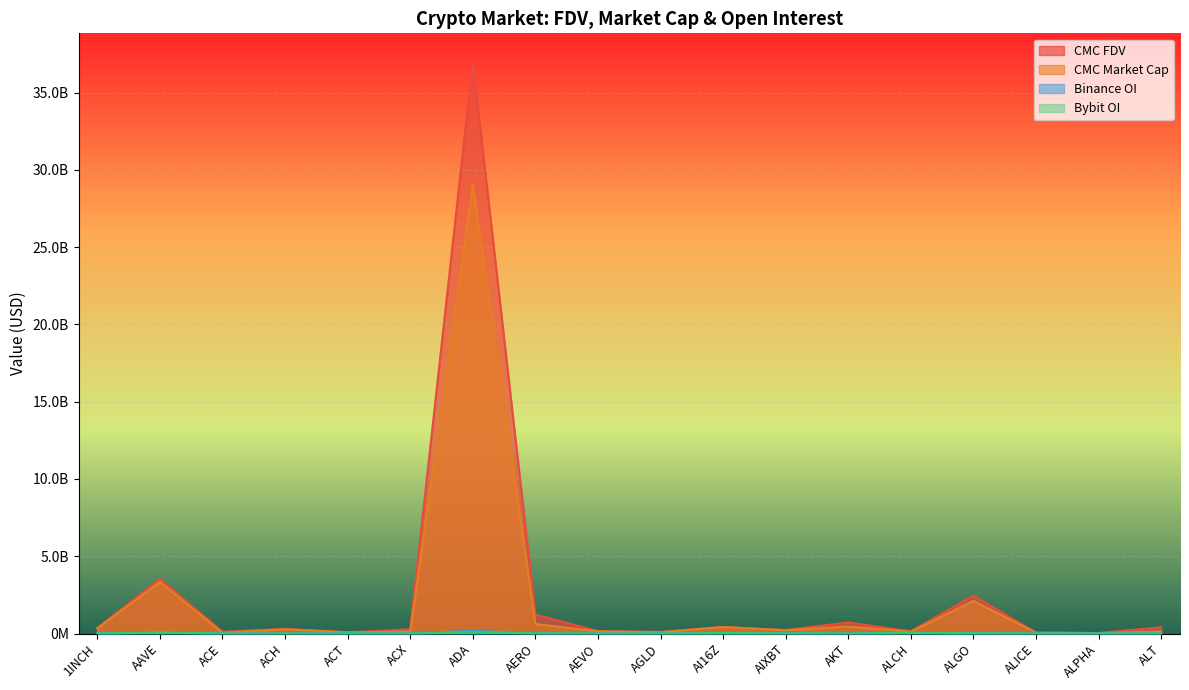

Reading left to right, transcribe all the data shown in this chart.

CMC_FDV: 1INCH=357119271.2	AAVE=3529083119.8	ACE=120071811.0	ACH=300576312.9	ACT=78980318.3	ACX=273270652.1	ADA=36984587948.2	AERO=1222367731.4	AEVO=154628905.2	AGLD=104016102.4	AI16Z=417238698.1	AIXBT=225725064.5	AKT=712810438.5	ALCH=144022966.2	ALGO=2450440526.7	ALICE=56216978.2	ALPHA=31724749.3	ALT=405097545.4
CMC_MarketCap: 1INCH=330138419.9	AAVE=3333830923.6	ACE=51021785.5	ACH=271109622.5	ACT=78980318.3	ACX=119653313.7	ADA=29022998463.4	AERO=616996673.0	AEVO=139658476.7	AGLD=83765468.5	AI16Z=417238191.7	AIXBT=208627930.4	AKT=455503057.7	ALCH=122419521.3	ALGO=2107091221.4	ALICE=56216978.2	ALPHA=29250218.8	ALT=132610739.4
Binance_OI: 1INCH=5107100.0	AAVE=97656650.0	ACE=3270993.0	ACH=6992443.0	ACT=15586481.0	ACX=3378681.0	ADA=175838835.0	AERO=4348253.0	AEVO=5462190.0	AGLD=4311723.0	AI16Z=24351515.0	AIXBT=16531627.0	AKT=5978564.0	ALCH=46204063.0	ALGO=18166452.0	ALICE=3560359.0	ALPHA=3182110.0	ALT=4626919.0
Bybit_OI: 1INCH=4267804.0	AAVE=69223306.0	ACE=1439837.0	ACH=3568407.0	ACT=7154484.0	ACX=574773.0	ADA=114076782.0	AERO=9188767.0	AEVO=3450999.0	AGLD=3852367.0	AI16Z=36599968.0	AIXBT=12249184.0	AKT=3206528.0	ALCH=35910601.0	ALGO=21420721.0	ALICE=1549158.0	ALPHA=1323676.0	ALT=2737625.0